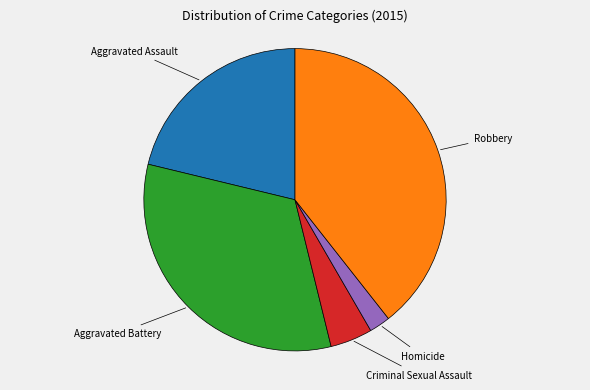

Does any single category account for the majority?

No